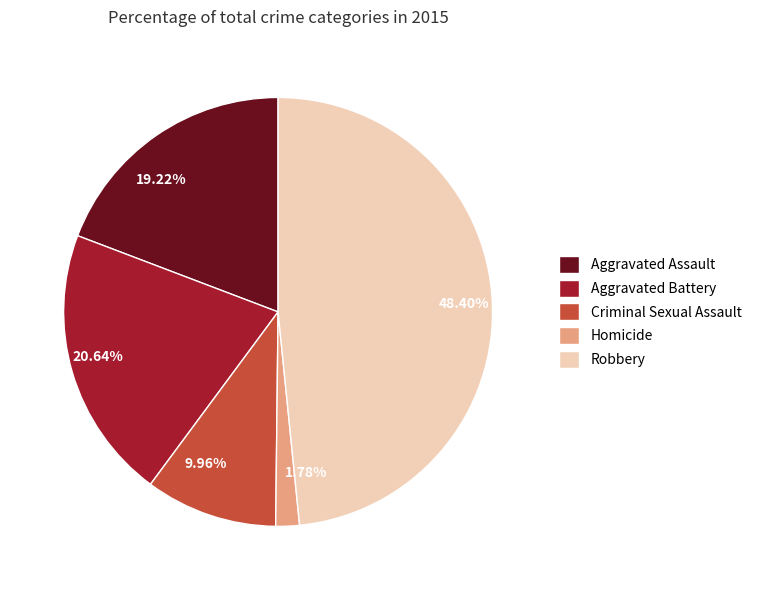

To the nearest percent, what is the difference between the Aggravated Assault and Homicide slice percentages?

17%